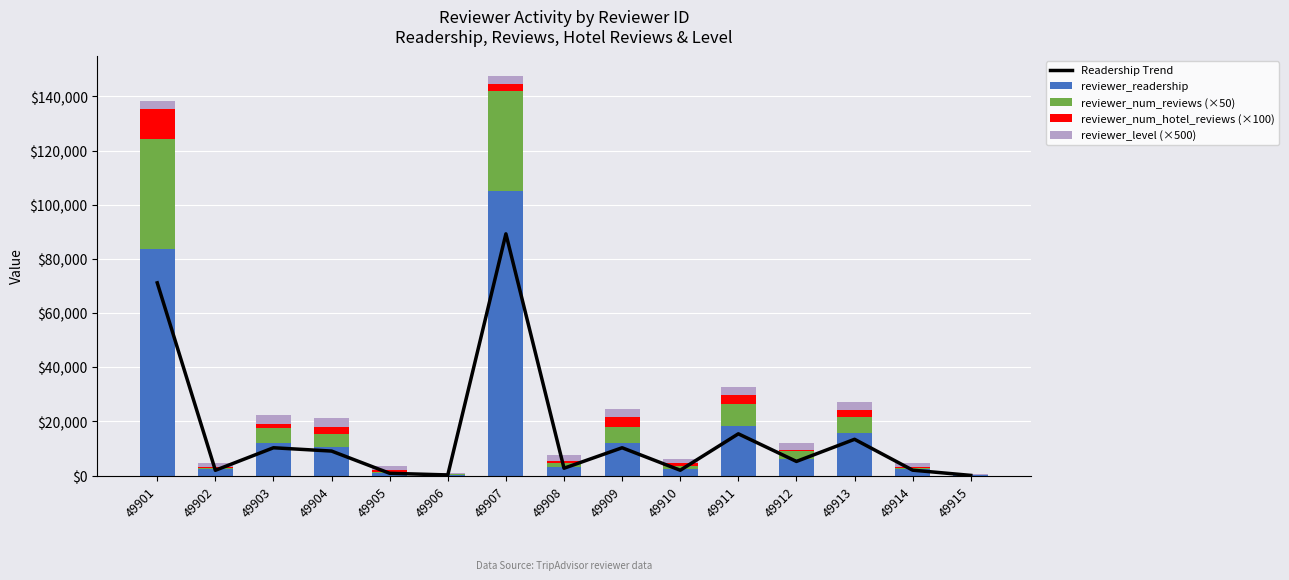

At which category is the sum across all series the highest?

49907